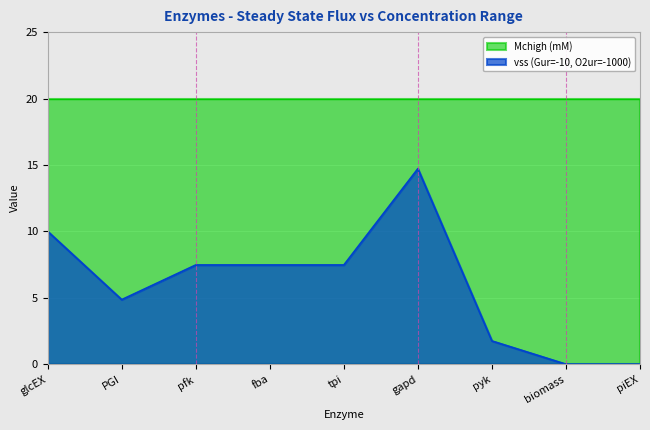

Read the value at gapd.

14.7